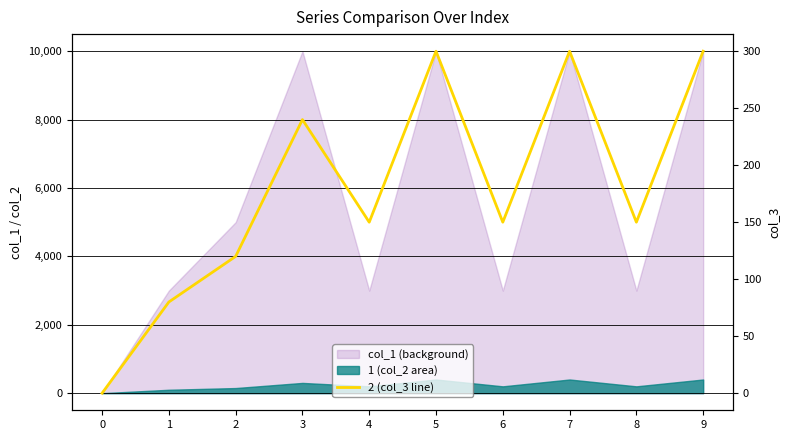

How many lines are shown in the chart?

1